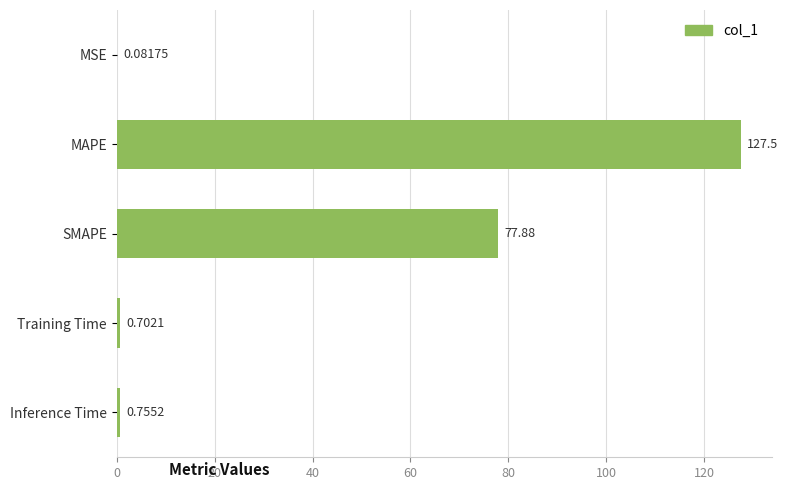

At which category does the chart reach its peak across all series?

MAPE